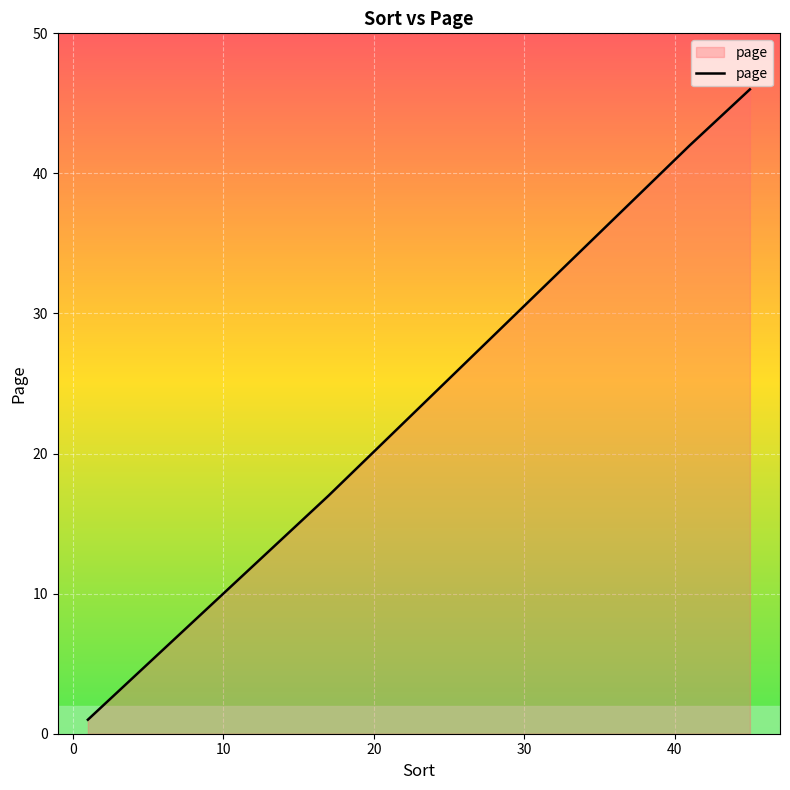

What is the greatest value displayed?

46